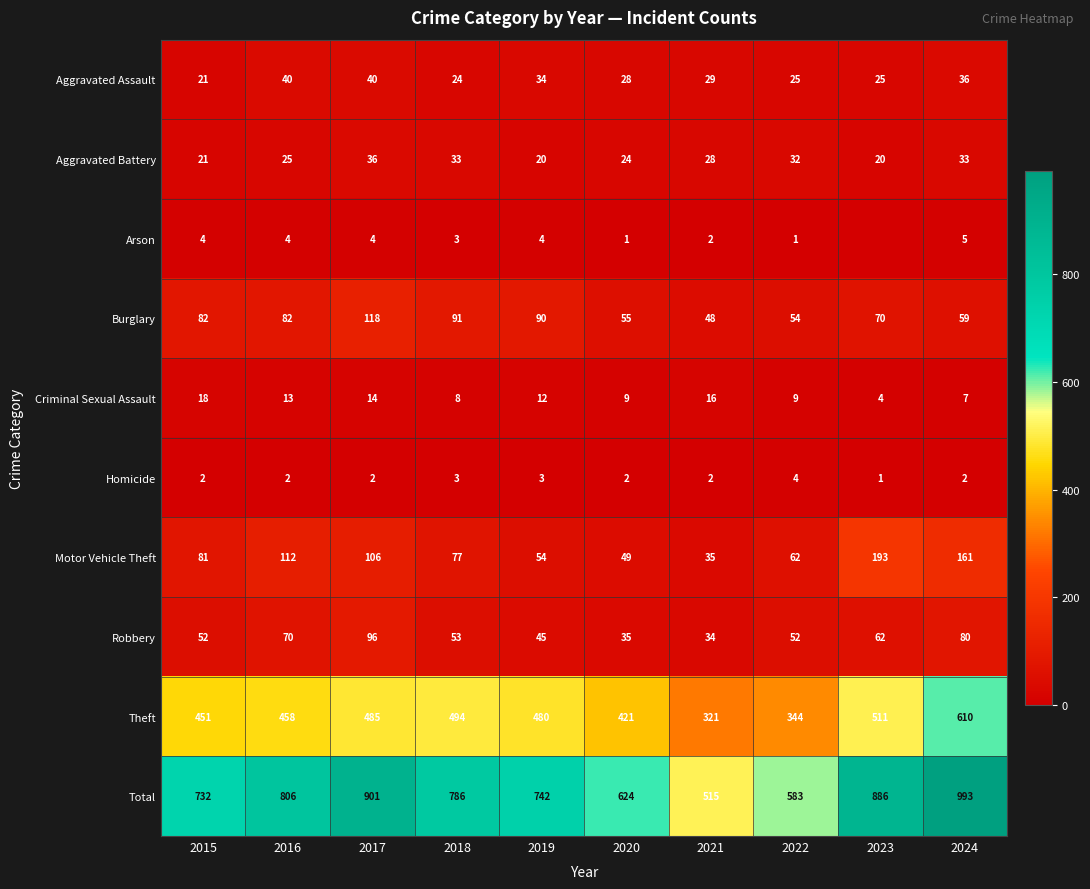

True or false: Total has a value of 806 at 2016.

True